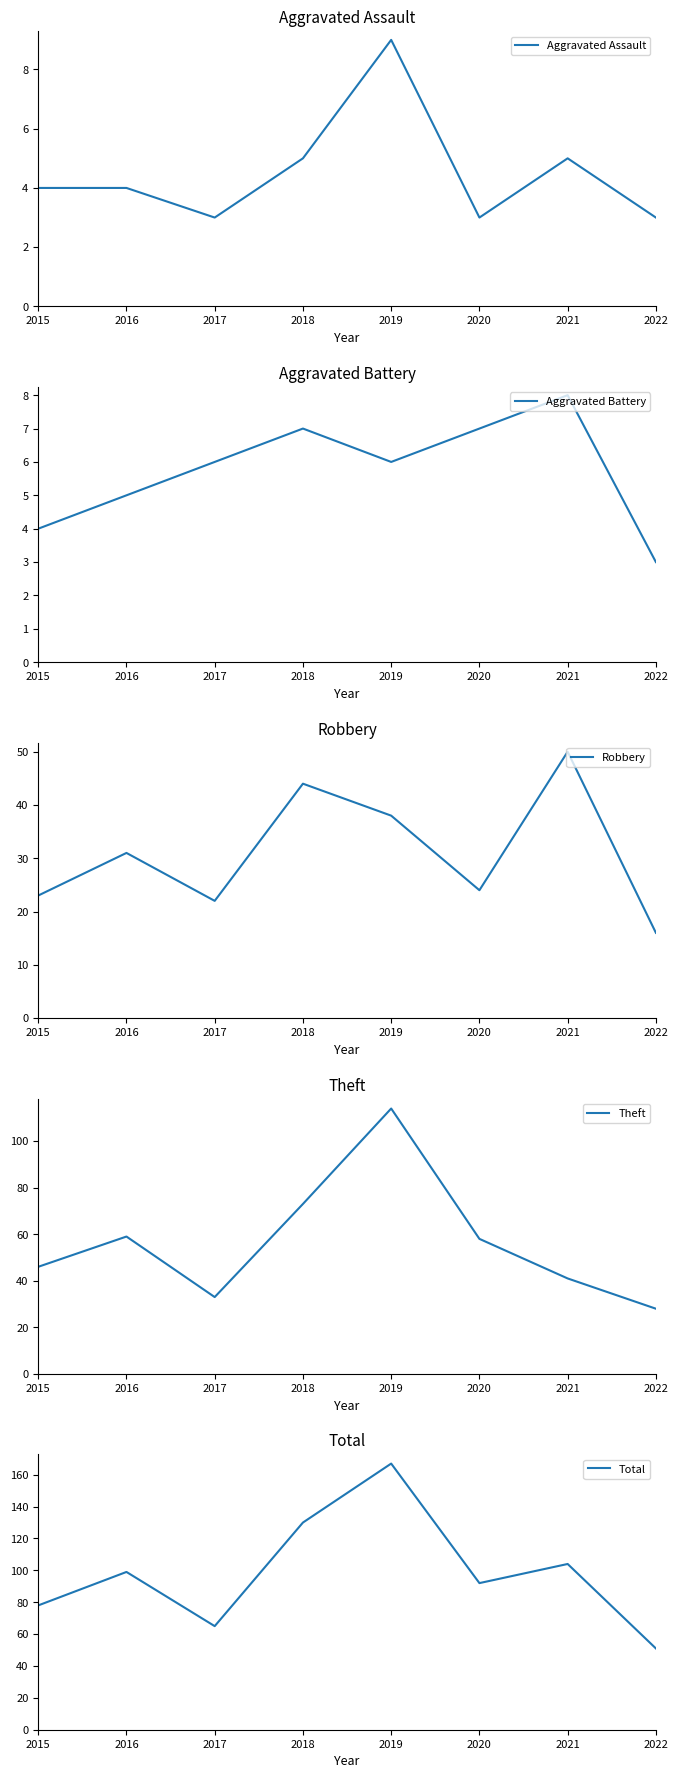

What is the total value across all series at 2018?

259